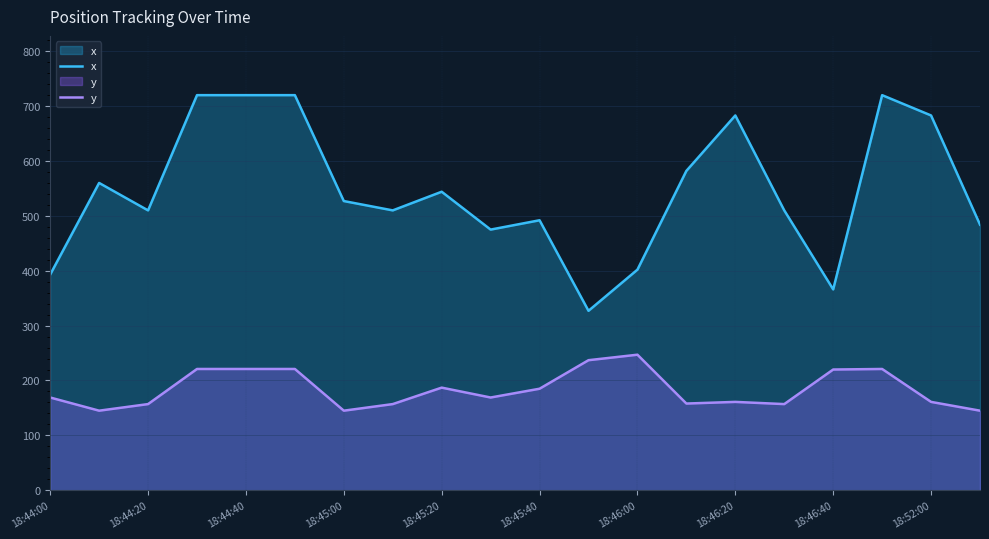

What is the minimum value shown in the chart?

145